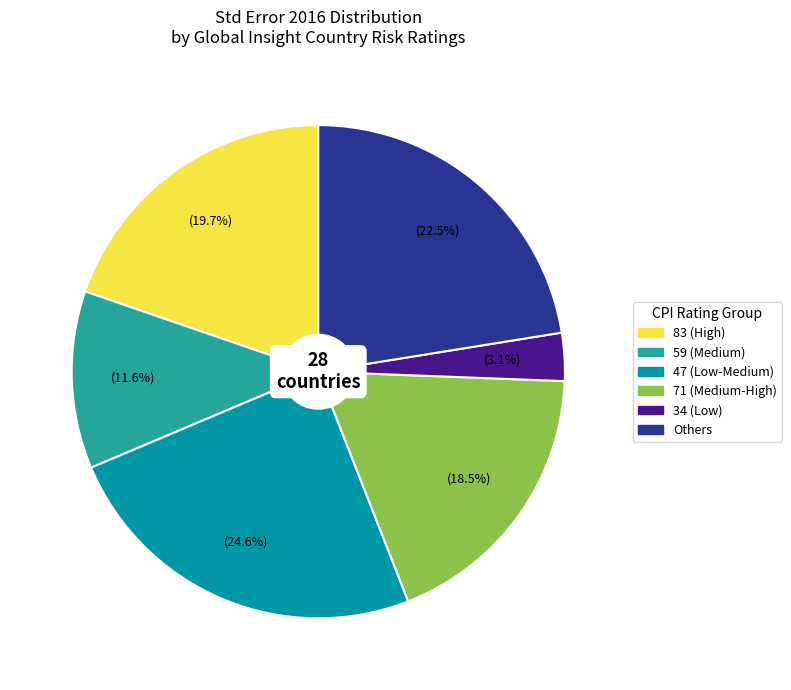

Does any single category account for the majority?

No